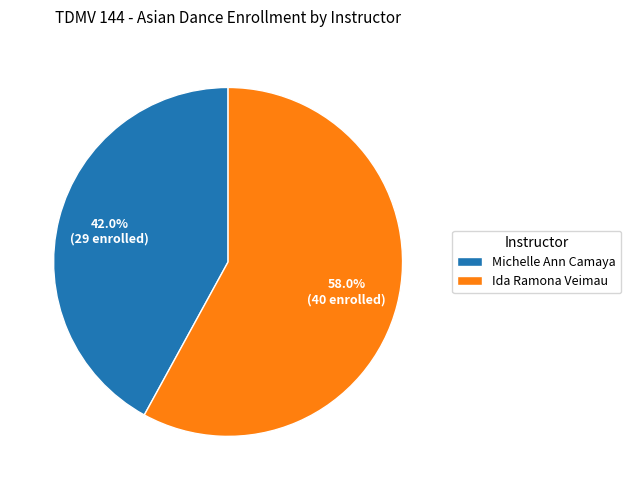

What is the ratio of the value at Ida Ramona Veimau to the value at Michelle Ann Camaya?

1.4